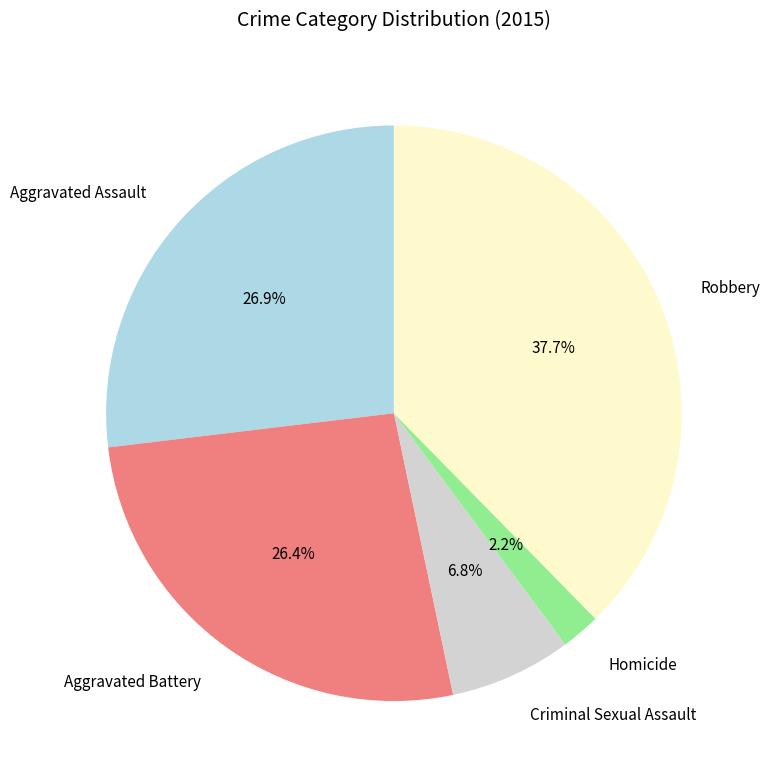

Does any single category account for the majority?

No